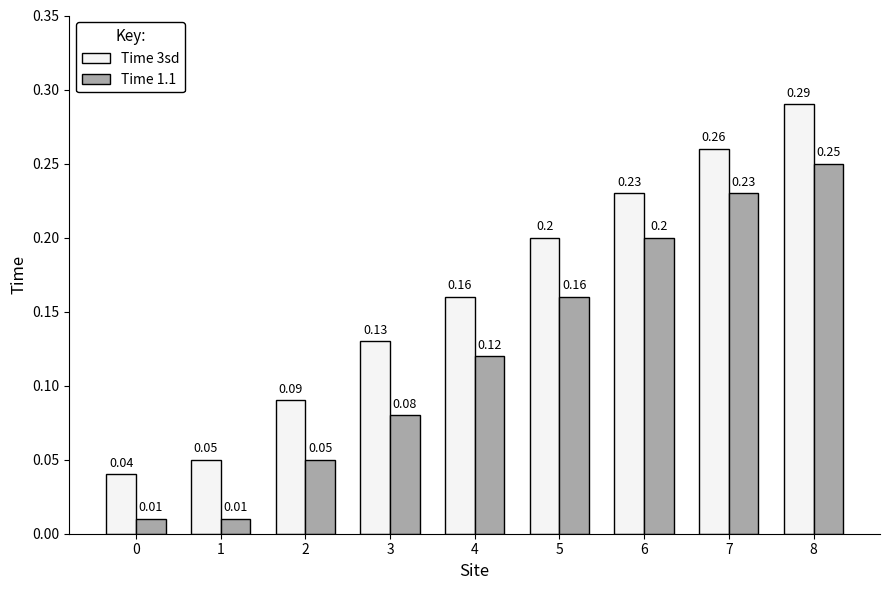

List the series in order of their peak value, lowest first.

Time 1.1, Time 3sd